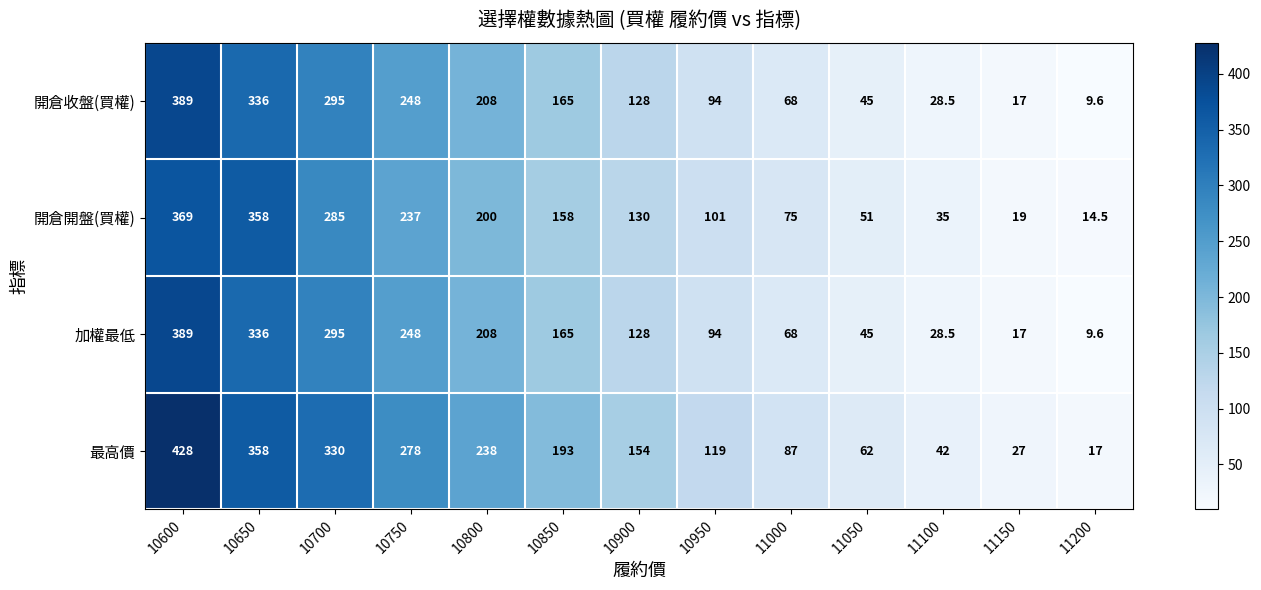

True or false: 最高價 has a value of 48.1 at 10950.

False